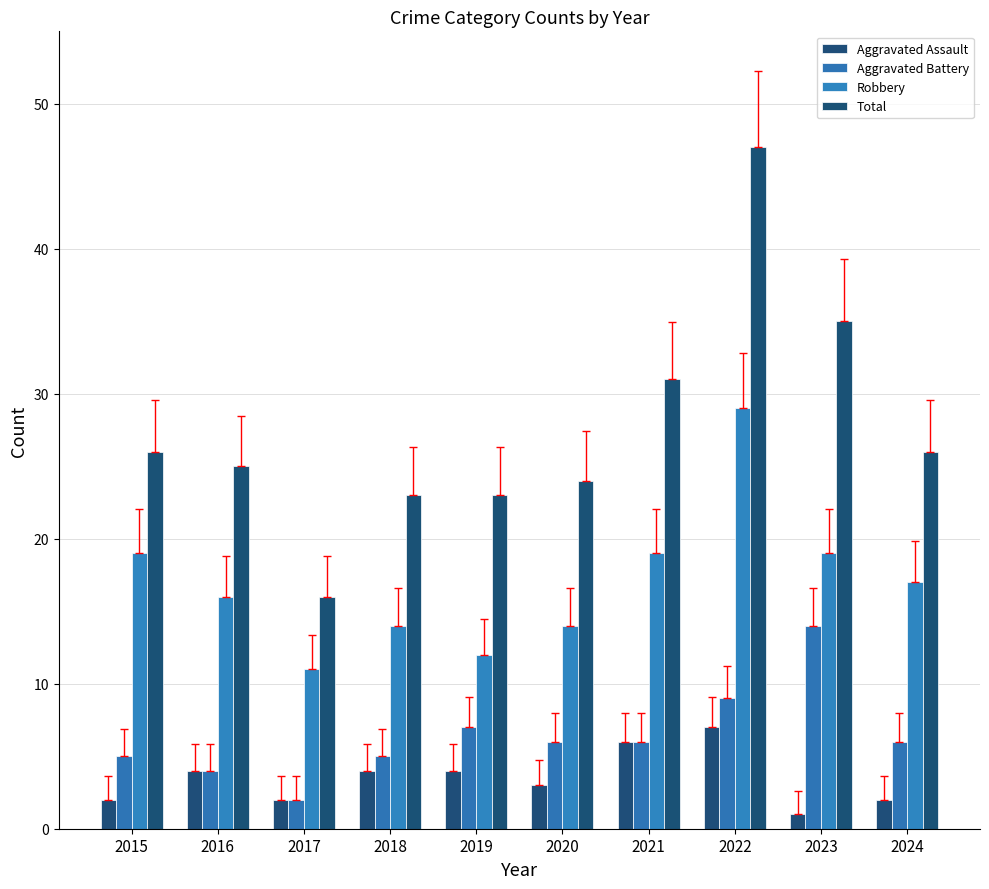

What is the average value of the Total series?

28